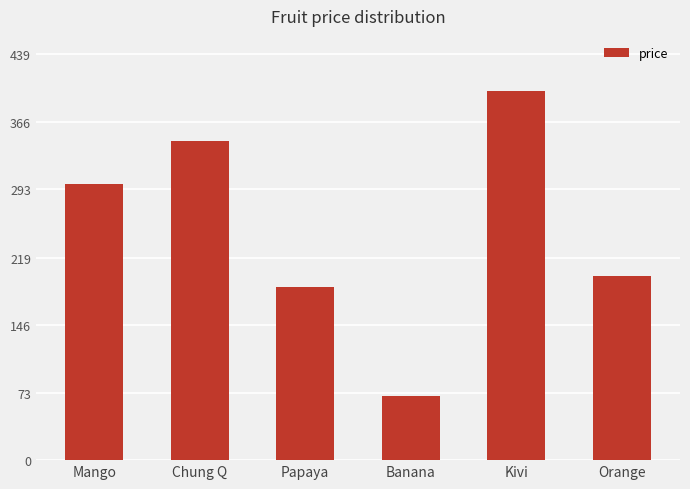

The value at Papaya is 105. True or false?

False